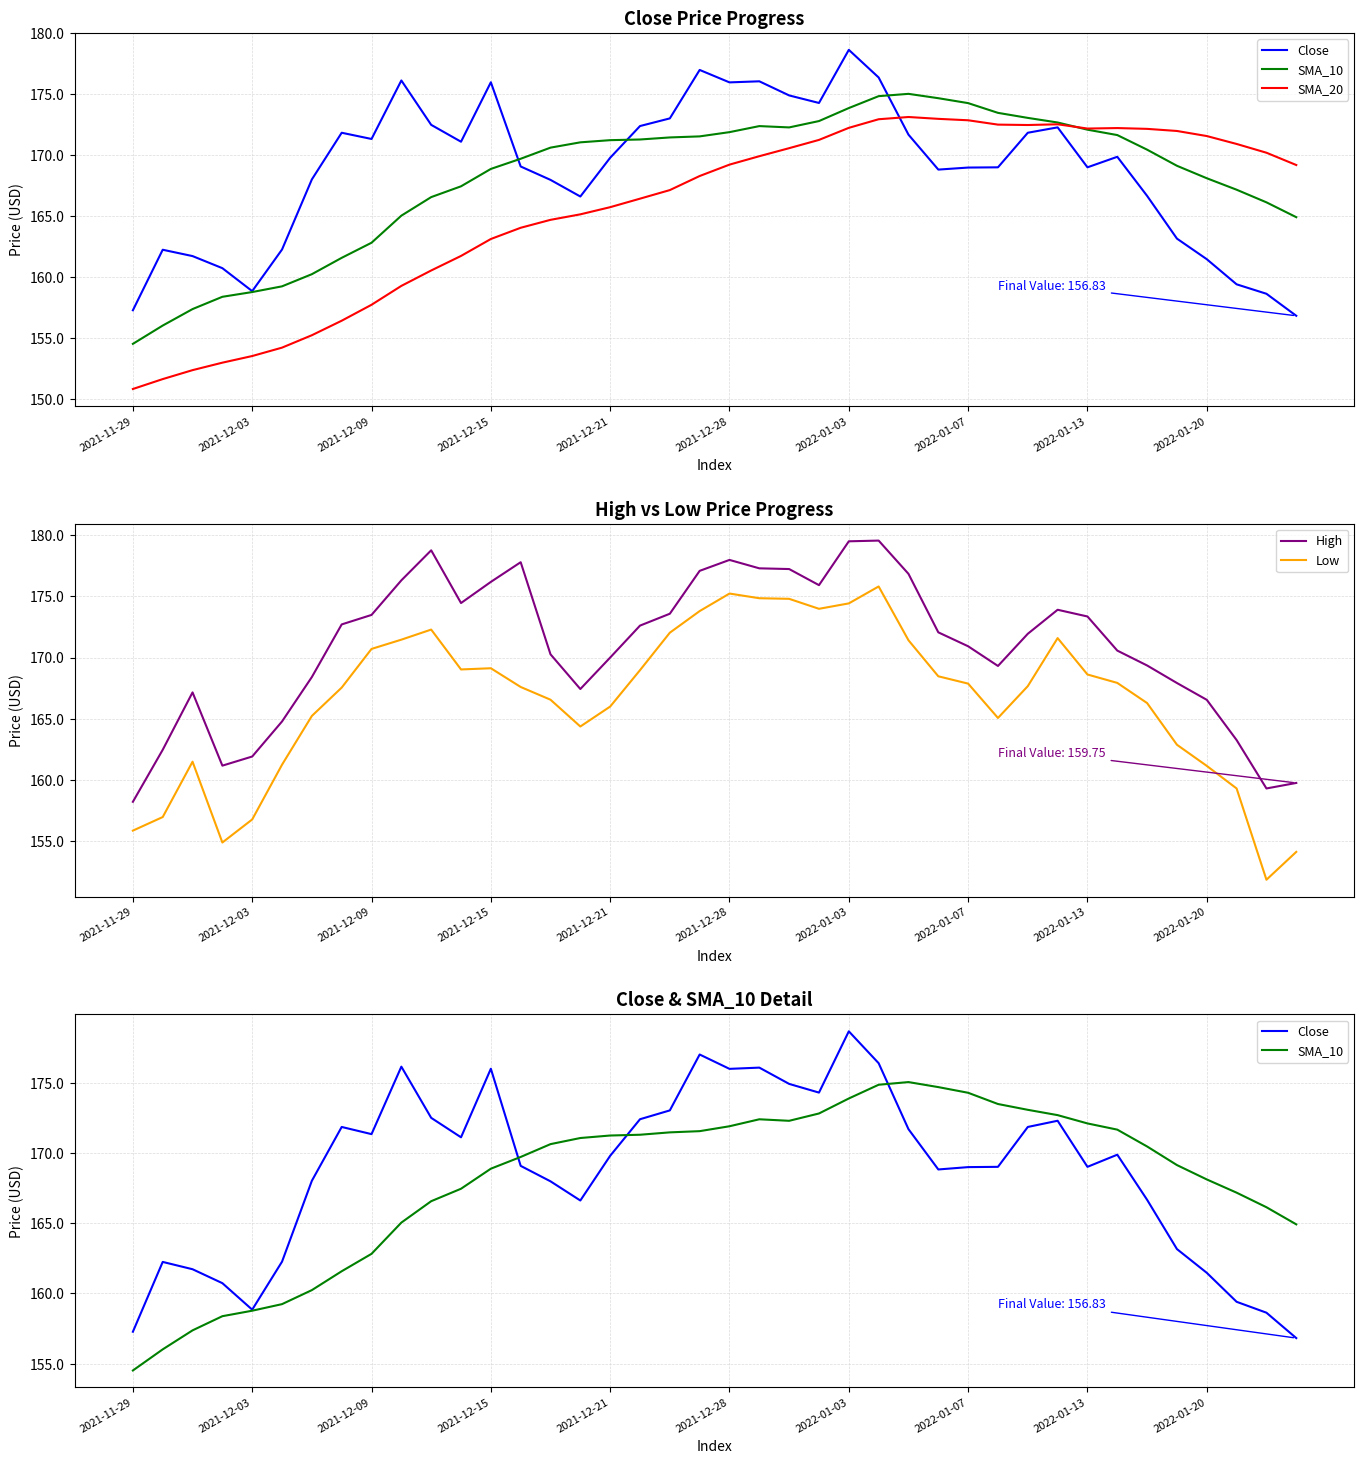

Which series has the largest range (max minus min)?

Low